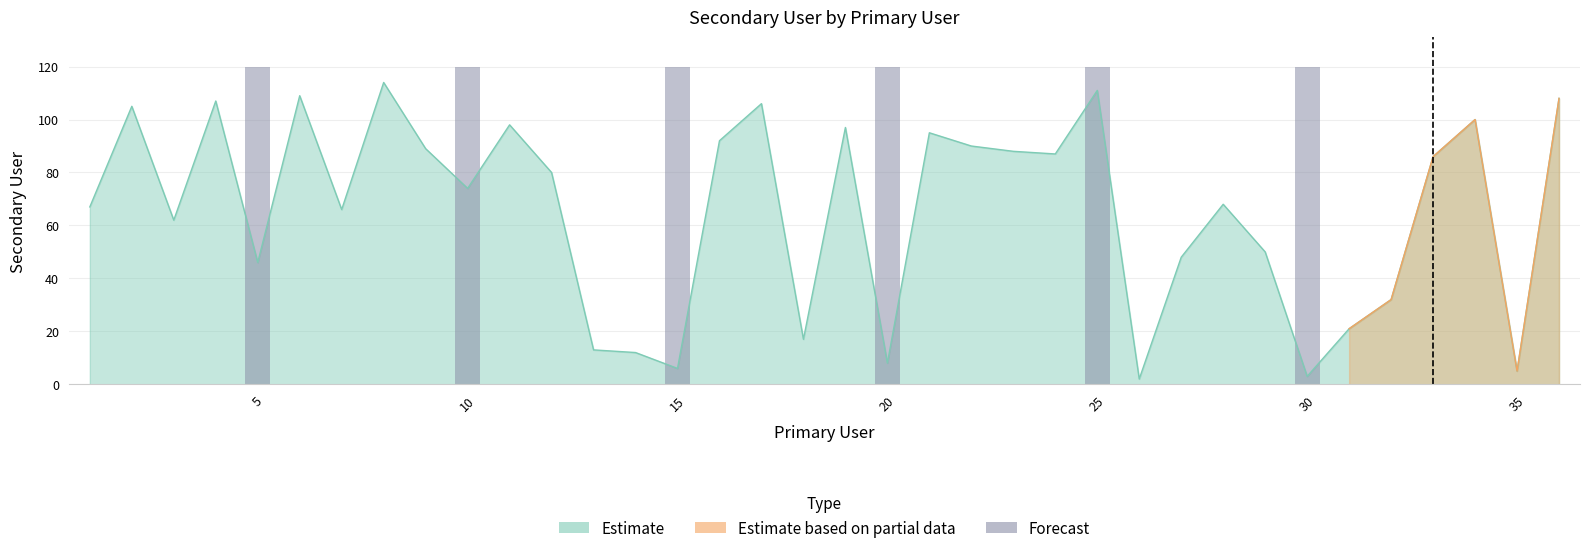

Read the value at 25.

111